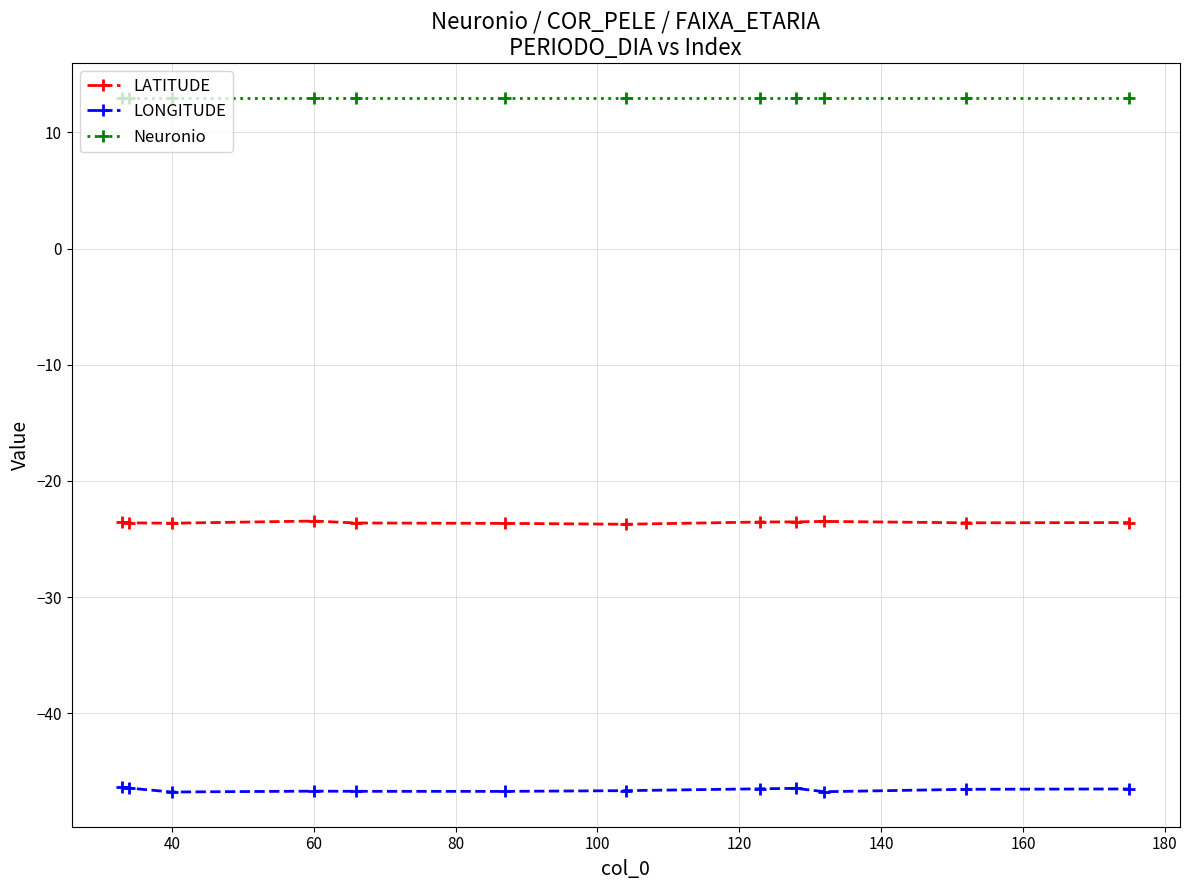

What is the maximum value for LONGITUDE?

-46.4